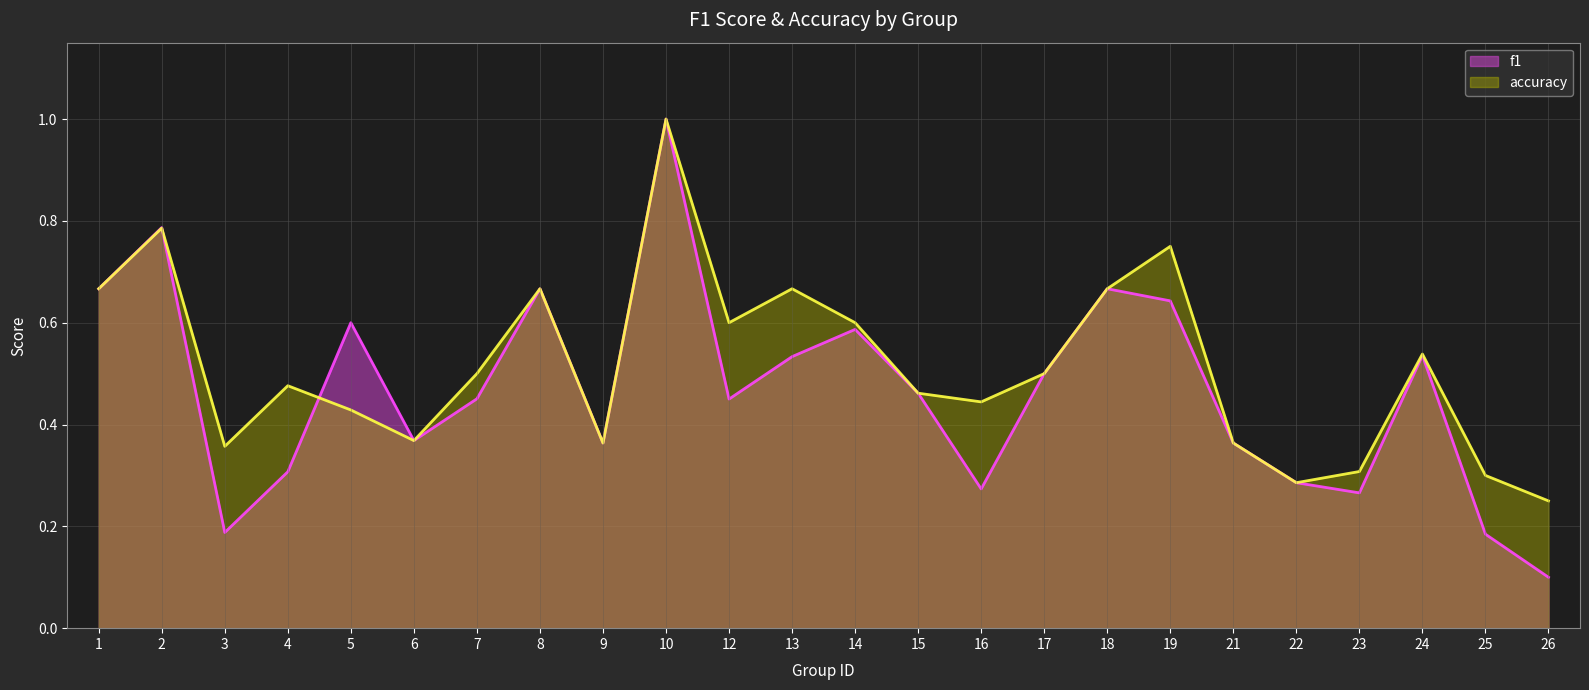

True or false: accuracy has more than 2 interior local peaks.

True